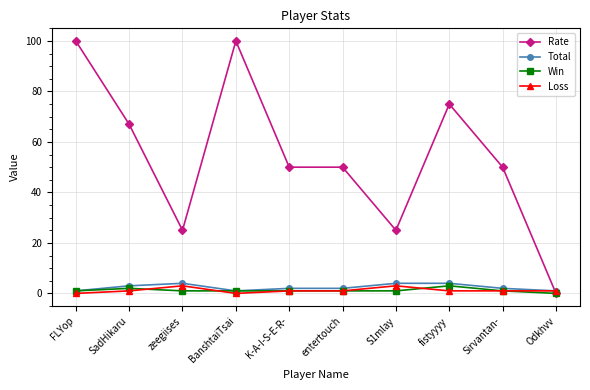

True or false: Win has a value of 1 at K-A-I-S-E-R-.

True